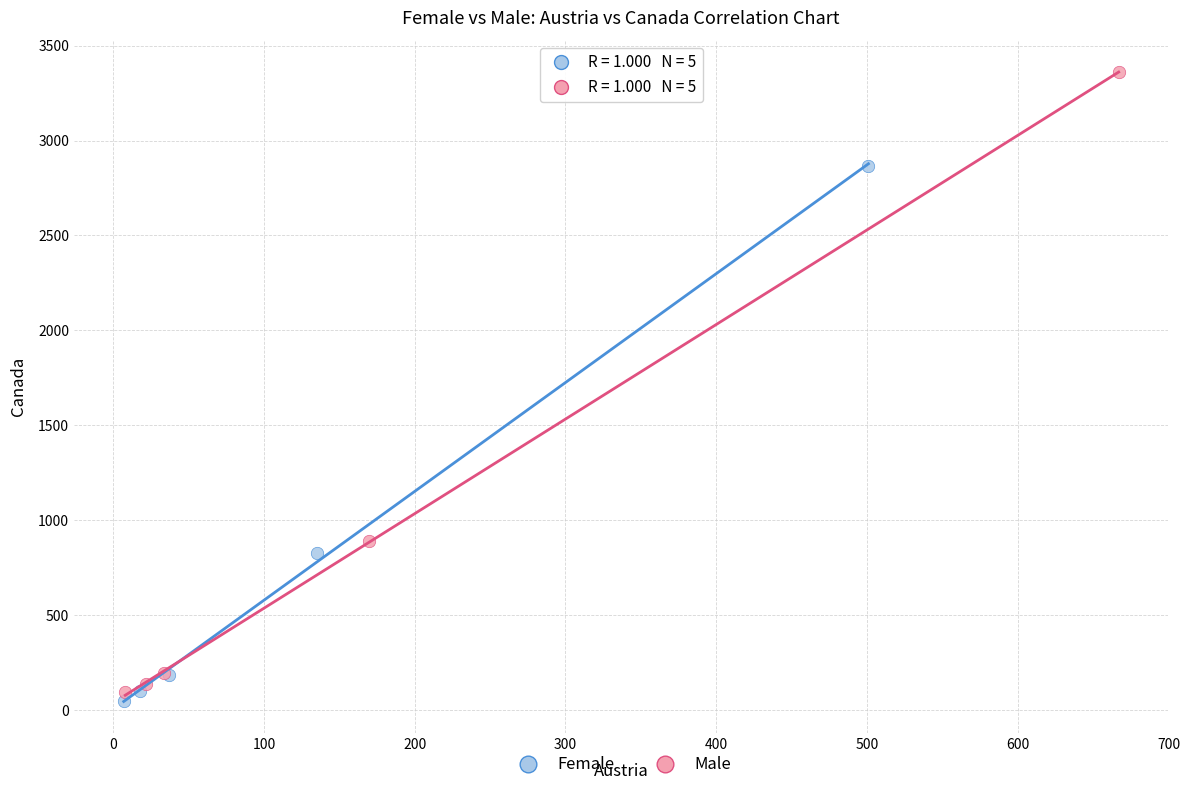

Which series contains the highest Y value?

Male